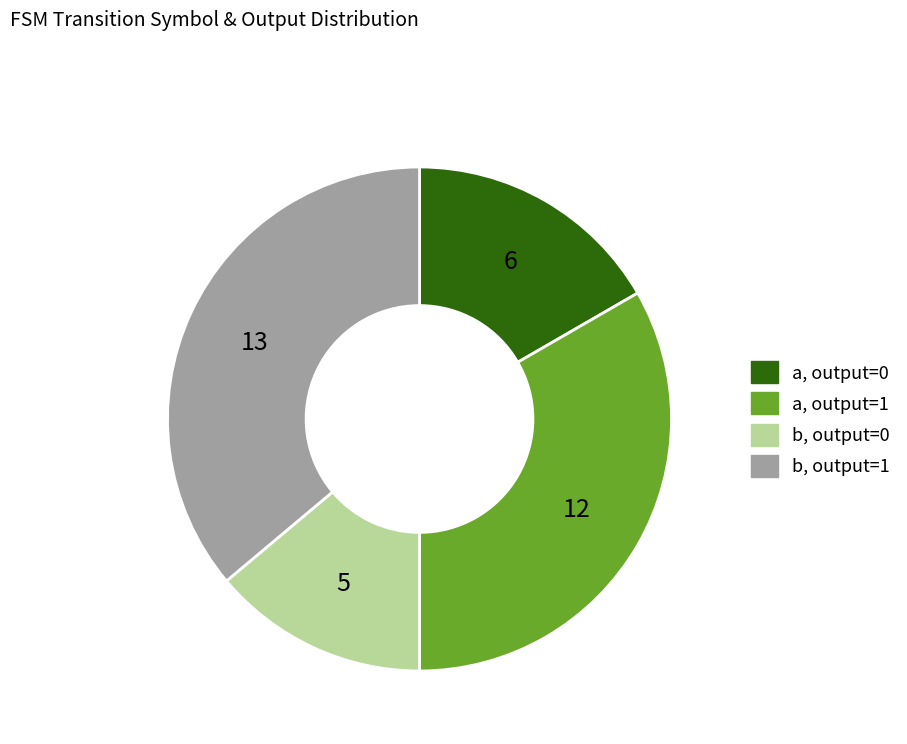

Is there a majority slice in this chart?

No